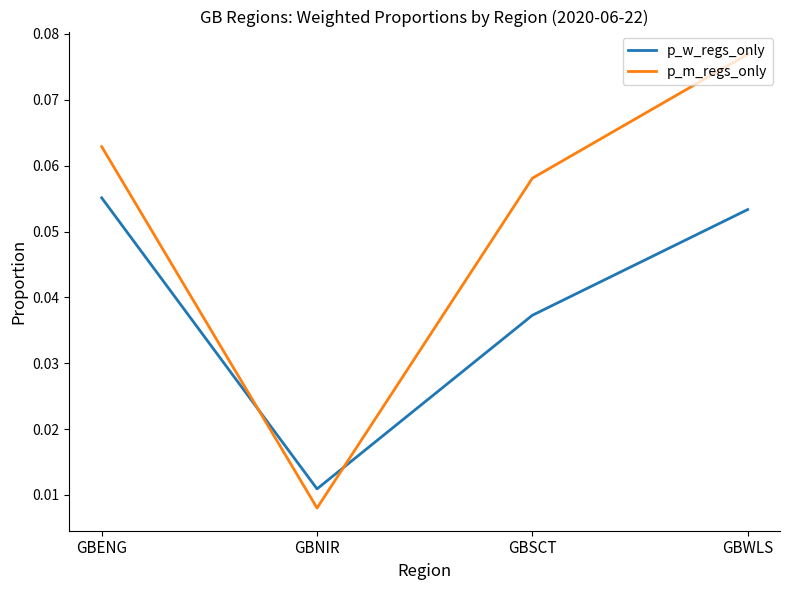

Which series has the largest total across all categories?

p_m_regs_only